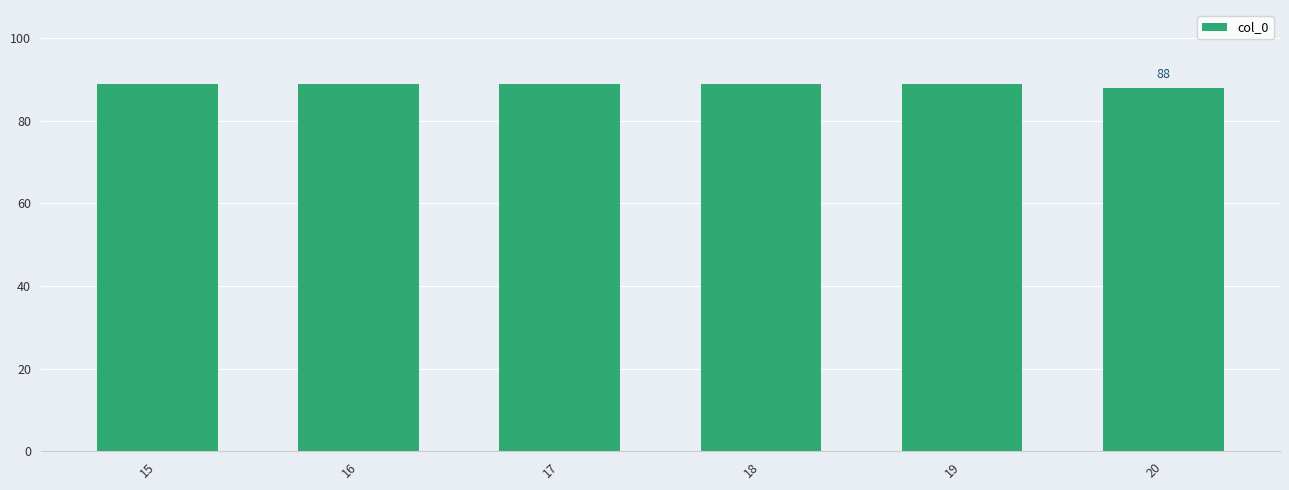

Is it true that the value at 18 is 89?

True